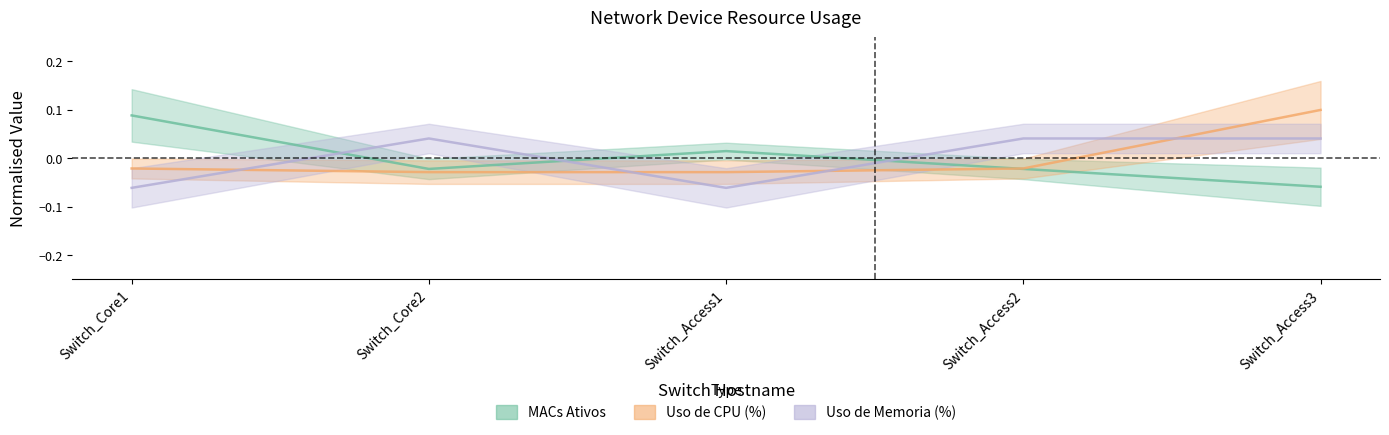

At which label does Uso de CPU (%) reach its minimum?

Switch_Core2